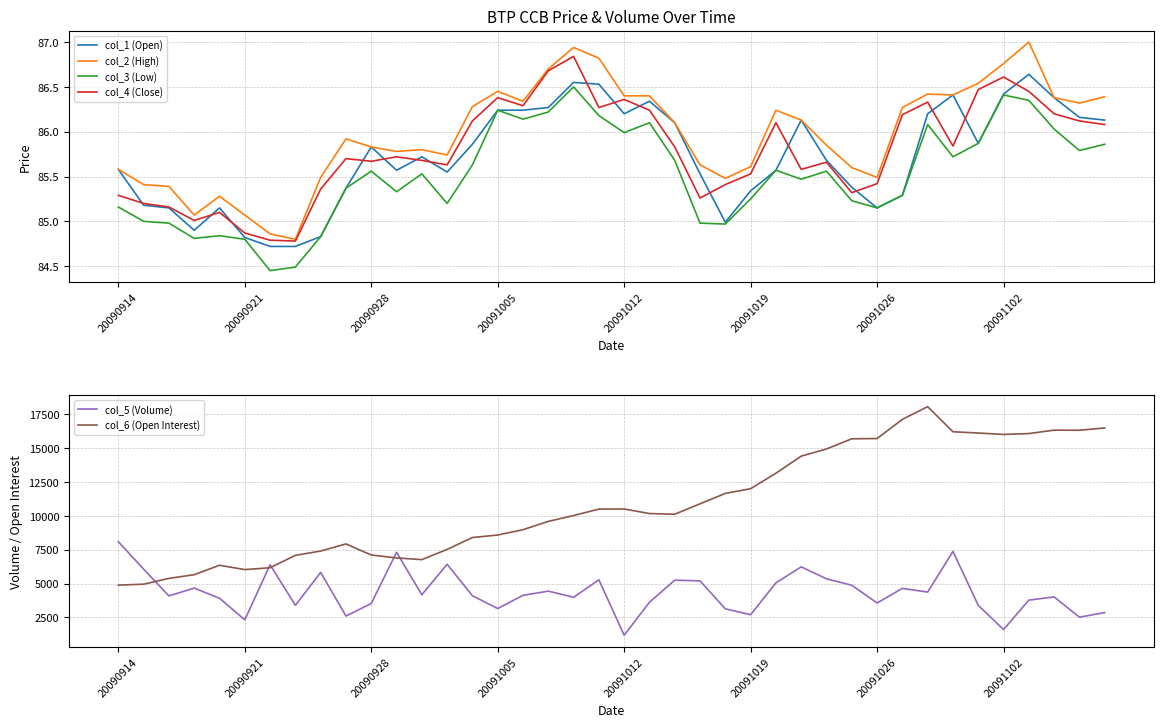

Which series has the widest spread of values?

col_6 (Open Interest)